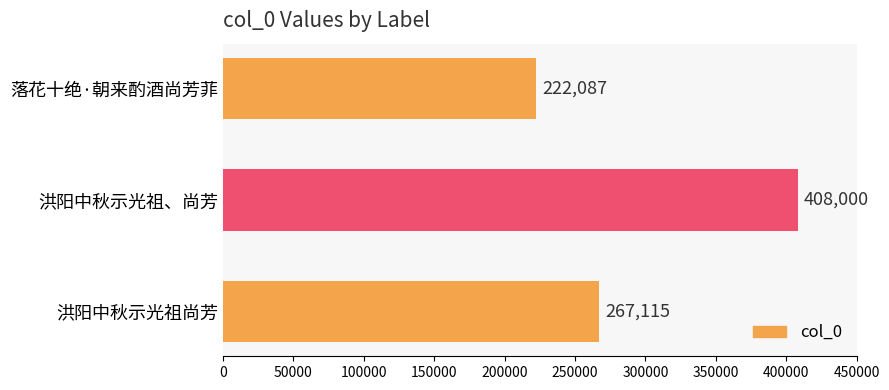

Reading top to bottom, transcribe all the data shown in this chart.

落花十绝·朝来酌酒尚芳菲=222087	洪阳中秋示光祖、尚芳=408000	洪阳中秋示光祖尚芳=267115